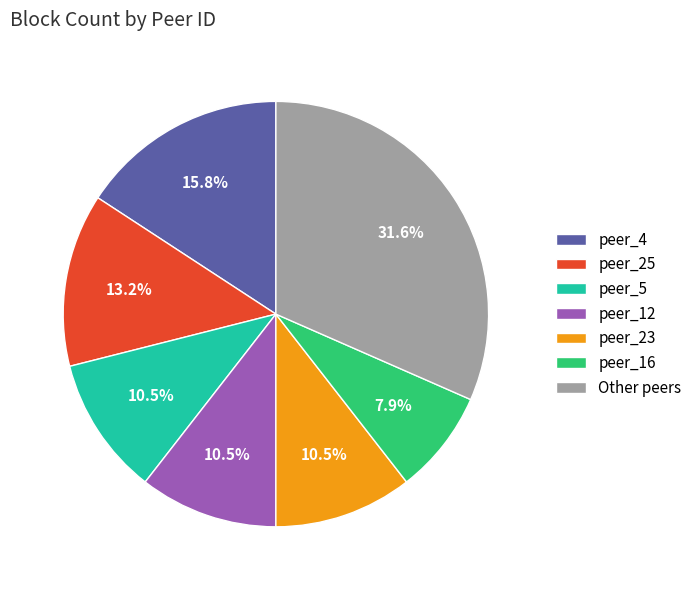

Is peer_12 the majority of the pie?

No